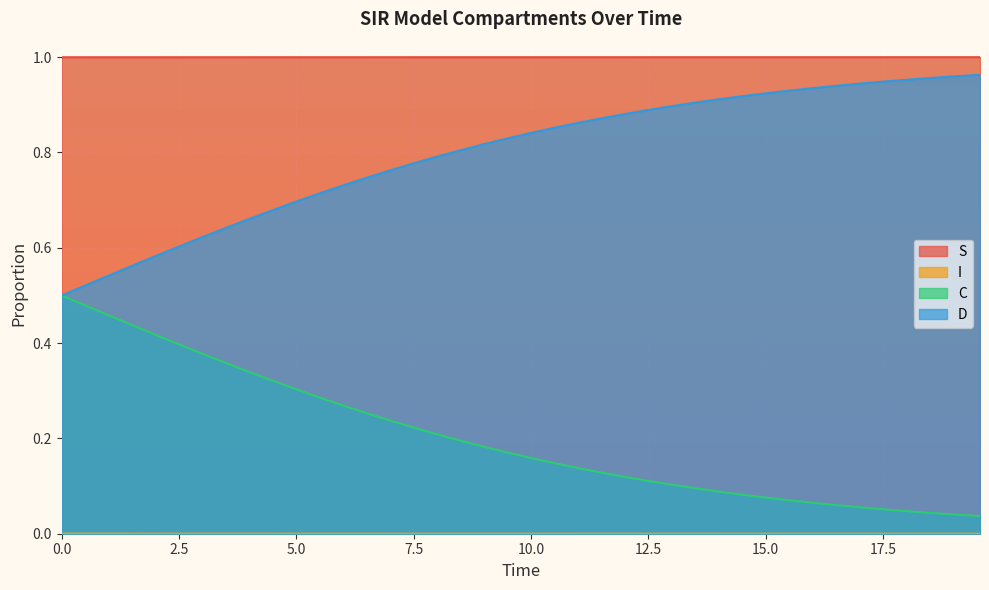

True or false: C and S intersect in this chart.

False